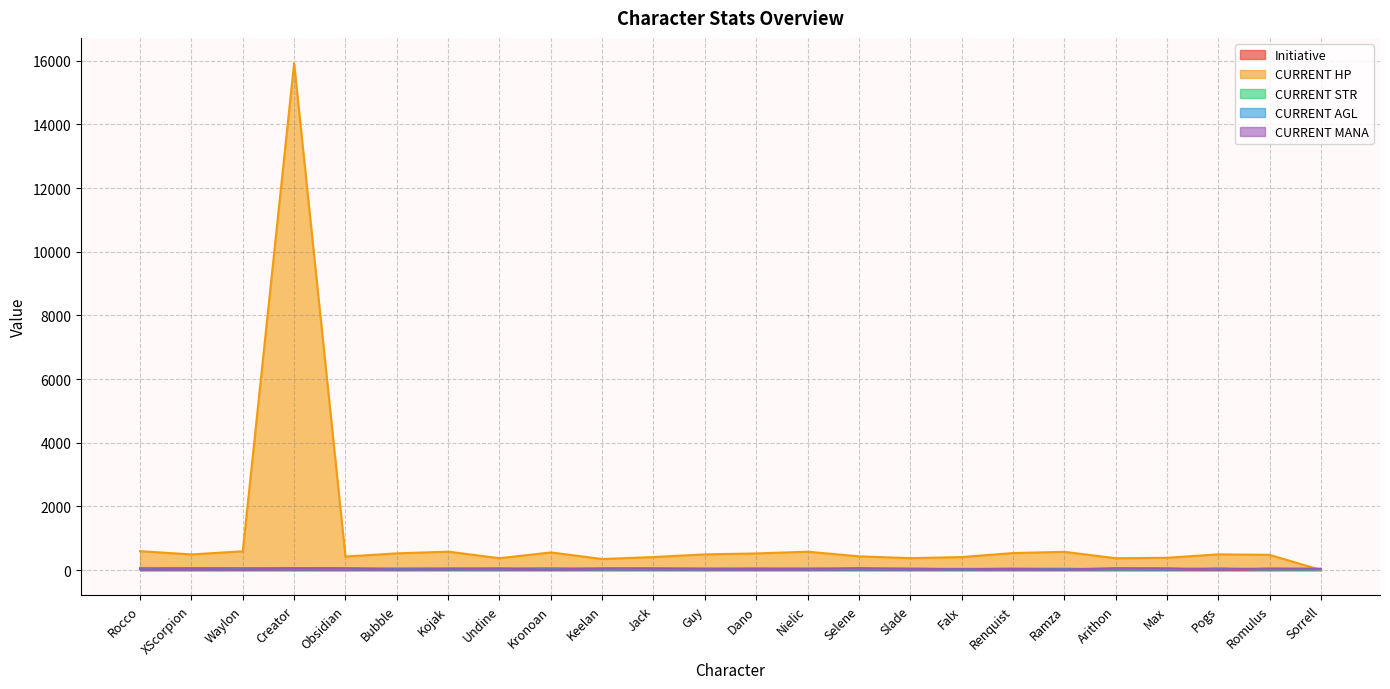

Reading left to right, extract all data points from this chart.

Initiative: 63.7	63.3	62.2	62.0	46.8	45.1	45.1	44.1	43.7	42.1	38.9	38.4	37.7	36.4	36.0	35.3	35.2	35.0	32.8	32.2	23.4	22.4	15.7	14.9
CURRENT HP: 592.0	490.0	589.0	15922.0	423.0	524.0	577.0	372.0	553.0	346.0	408.0	492.0	521.0	576.0	430.0	373.0	407.0	533.0	572.0	371.0	384.0	493.0	476.0	0.0
CURRENT STR: 51.0	41.0	49.0	50.0	39.0	28.0	28.0	27.0	59.0	24.0	30.0	30.0	51.0	40.0	25.0	38.0	25.0	41.0	43.0	20.0	27.0	44.0	18.0	16.0
CURRENT AGL: 54.0	56.0	51.0	50.0	39.0	37.0	45.0	38.0	38.0	36.0	33.0	34.0	34.0	34.0	29.0	31.0	32.0	34.0	28.0	35.0	19.0	49.0	23.0	27.0
CURRENT MANA: 22.0	28.0	20.0	50.0	53.0	18.0	32.0	46.0	14.0	51.0	54.0	42.0	35.0	39.0	59.0	41.0	26.0	35.0	16.0	58.0	55.0	21.0	49.0	43.0